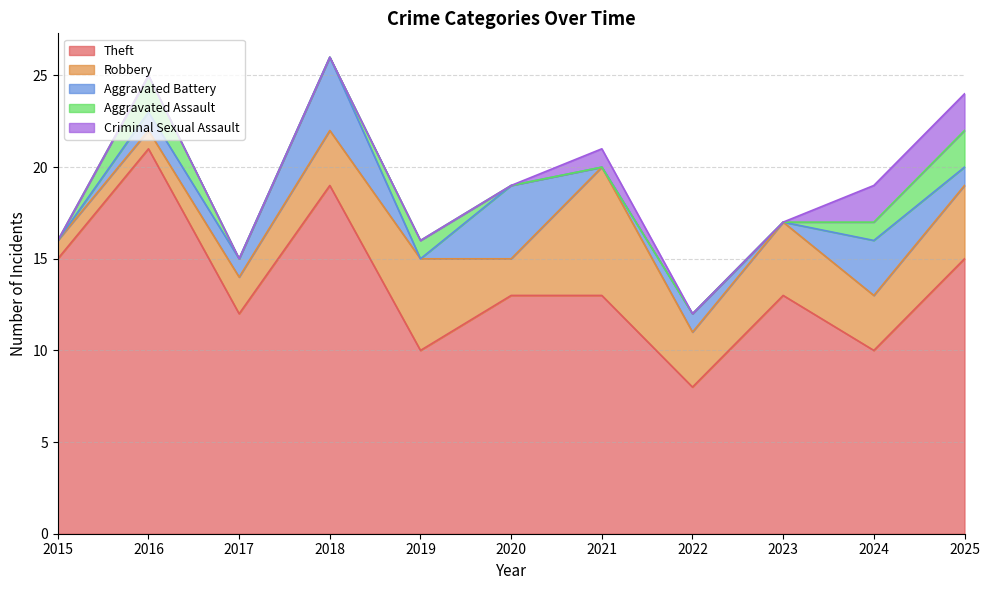

What are all the series names shown in the legend?

Theft, Robbery, Aggravated Battery, Aggravated Assault, Criminal Sexual Assault